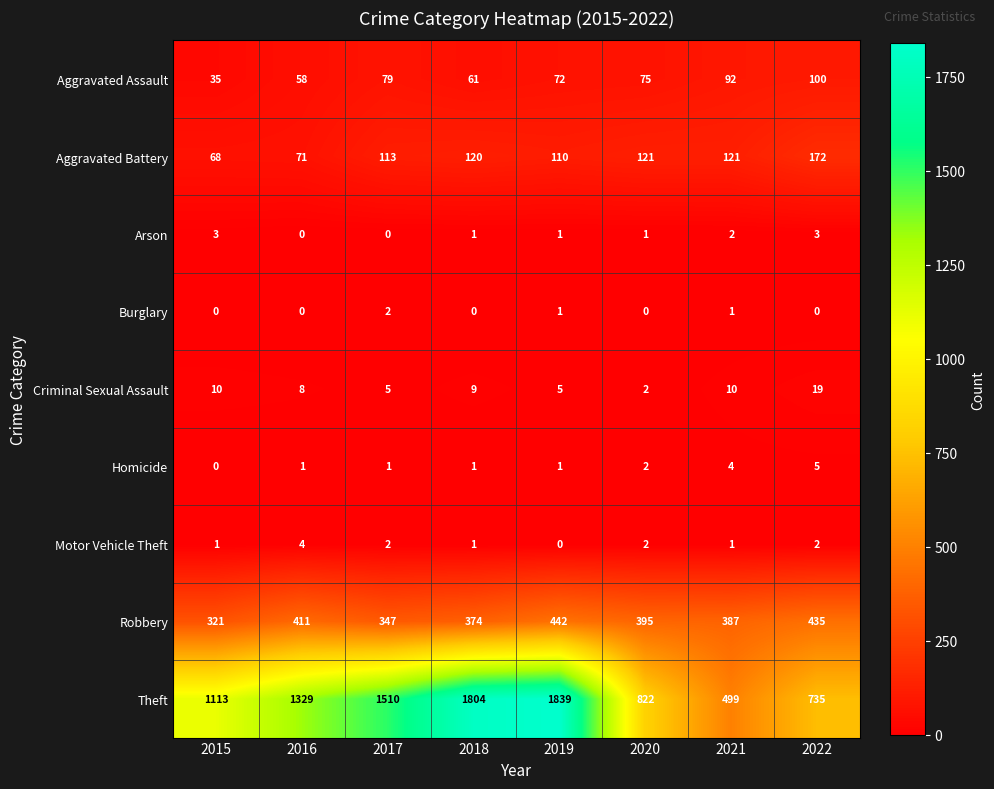

What is the difference between the second highest and second lowest values in the Arson series?

3